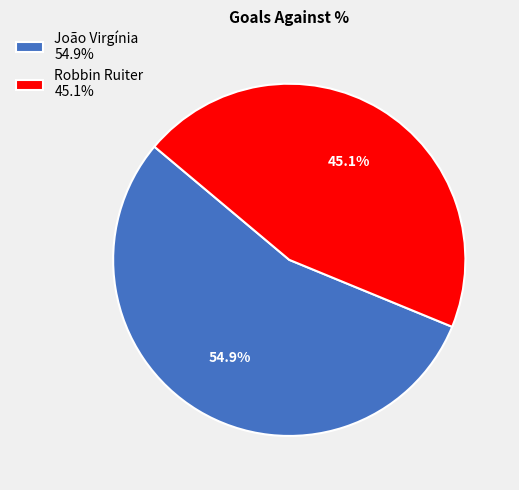

Is there any slice that represents more than half of the pie?

Yes